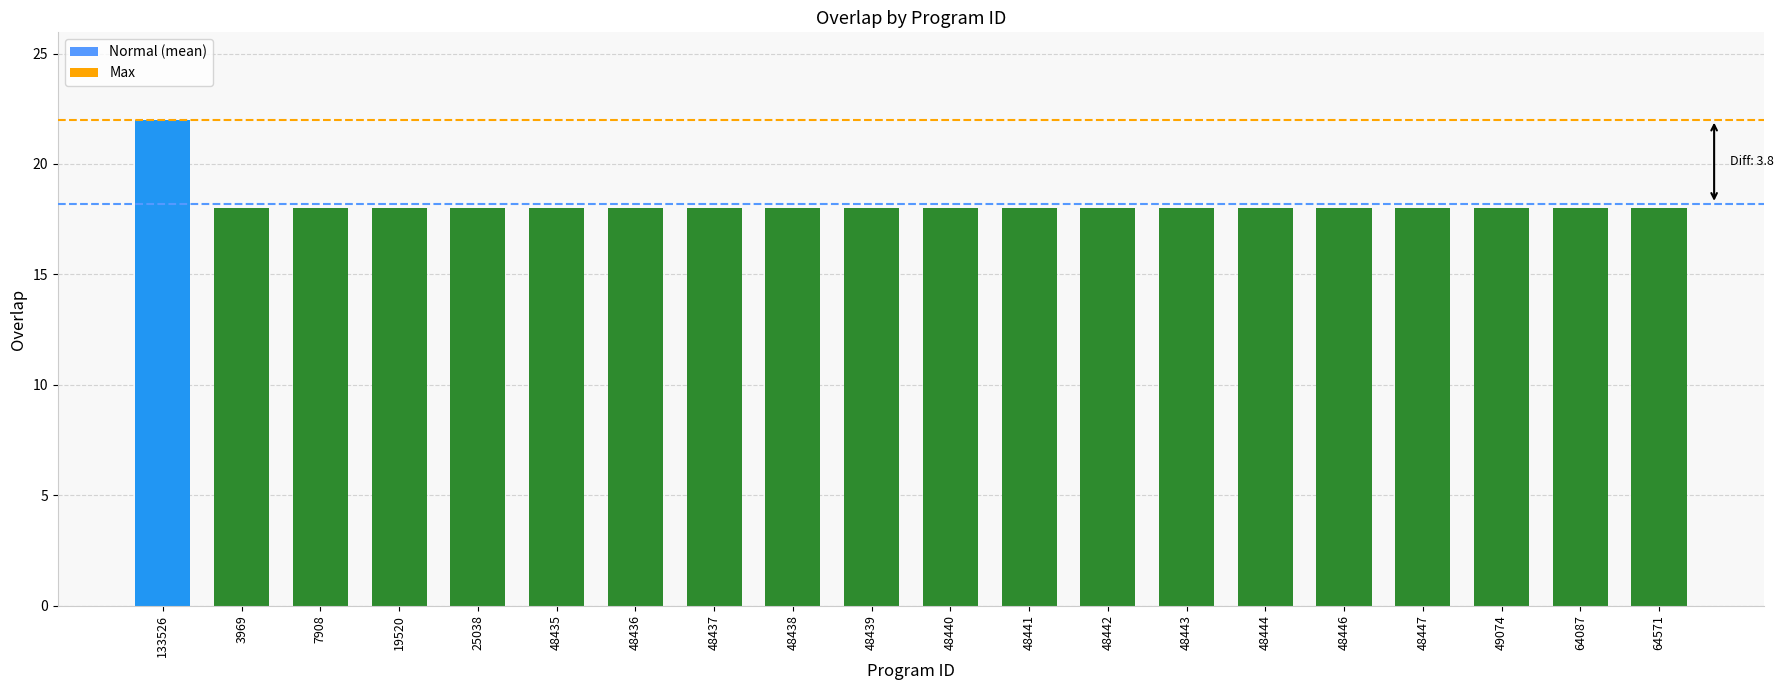

True or false: the data shows 25 at 48442.

False